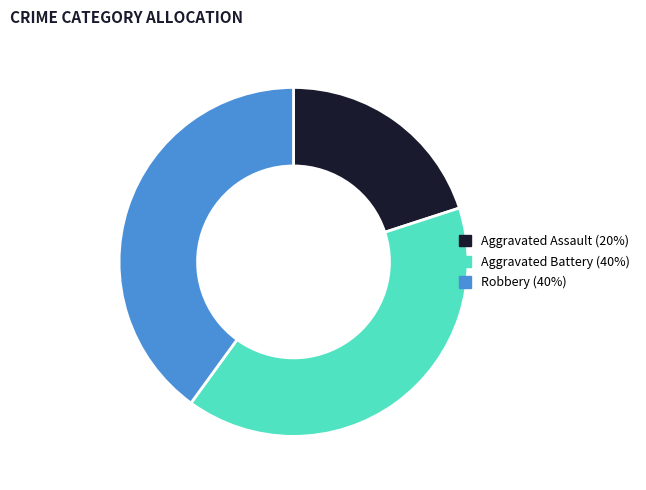

Does Aggravated Assault (20%) represent more than half of the total?

No